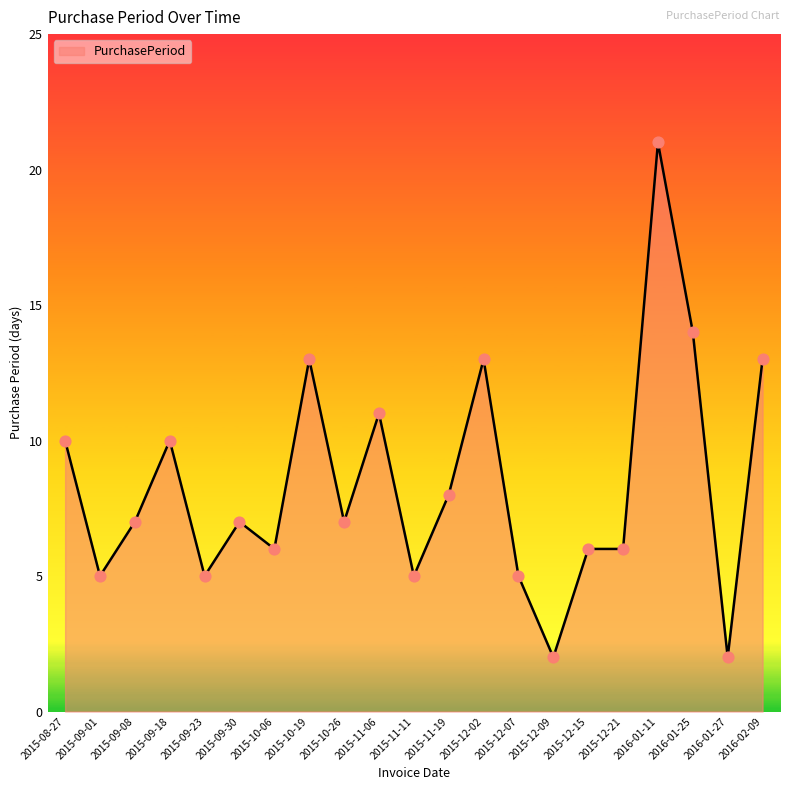

What is the change in value from 2015-10-26 to 2016-01-27?

-5